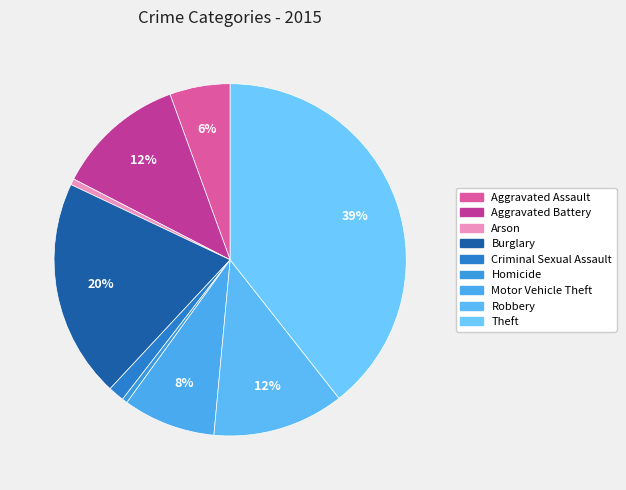

Count the number of slices in the pie.

9